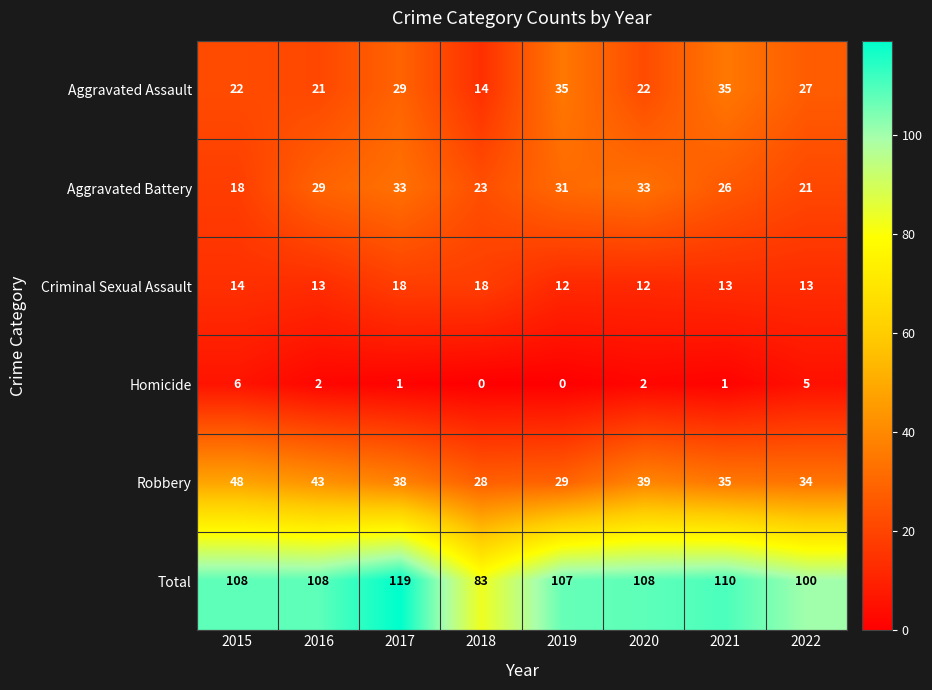

At how many categories does at least one series exceed 9?

8